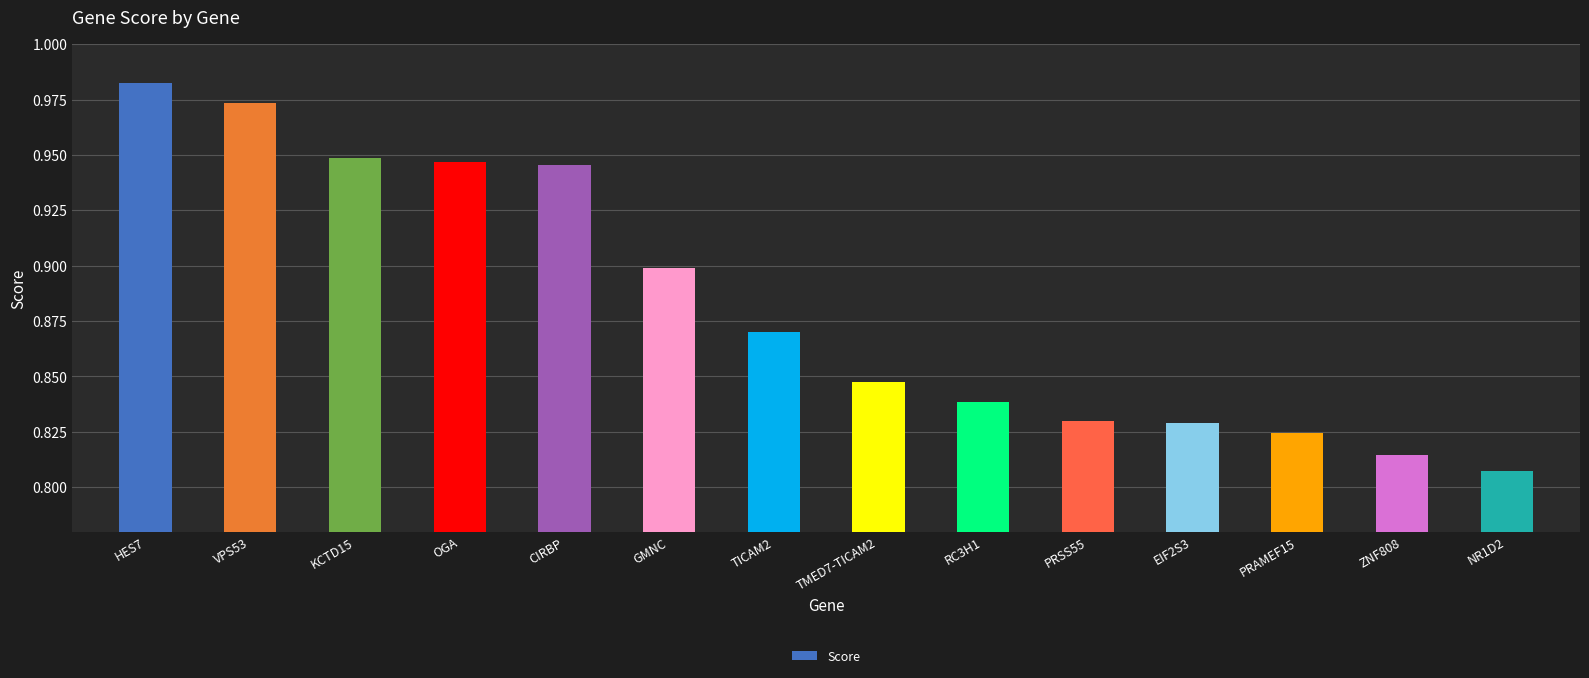

List the labels in order of value, largest first.

HES7, VPS53, KCTD15, OGA, CIRBP, GMNC, TICAM2, TMED7-TICAM2, RC3H1, PRSS55, EIF2S3, PRAMEF15, ZNF808, NR1D2